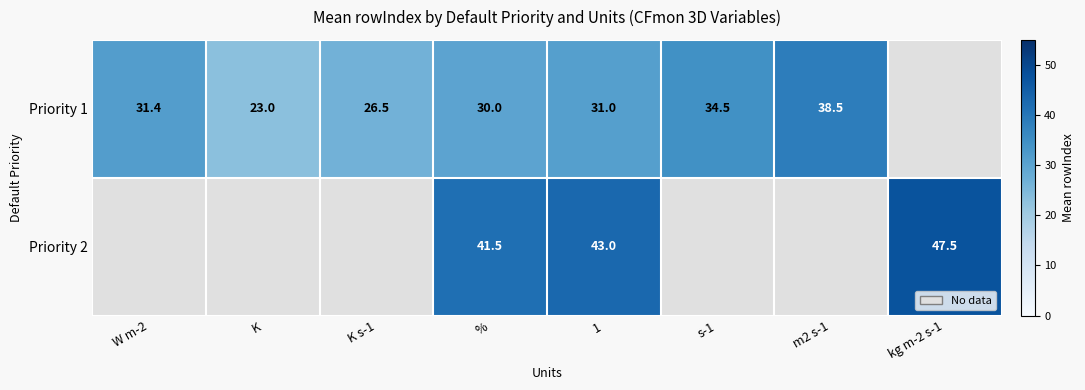

Is it true that Priority 2 equals 43.0 at 1?

True